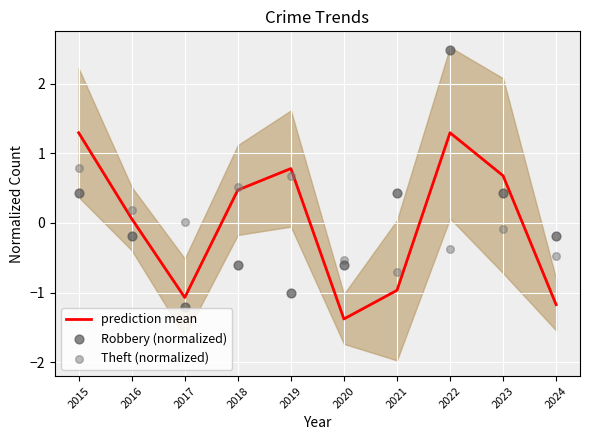

Which series has the largest total across all categories?

Robbery (normalized)